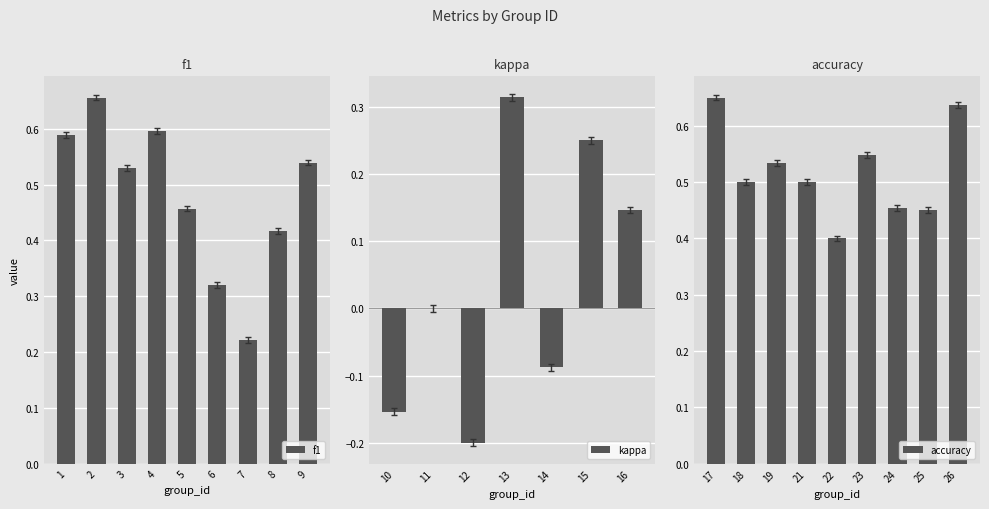

True or false: f1 has a value of 0.6 at 14.

False